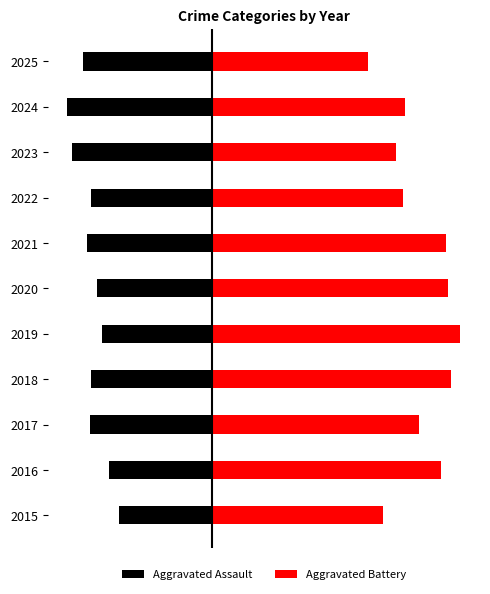

Reading left to right, extract all data points from this chart.

Aggravated Assault: -127	-141	-167	-166	-150	-158	-171	-166	-191	-198	-176
Aggravated Battery: 235	314	284	328	341	324	321	263	253	265	214